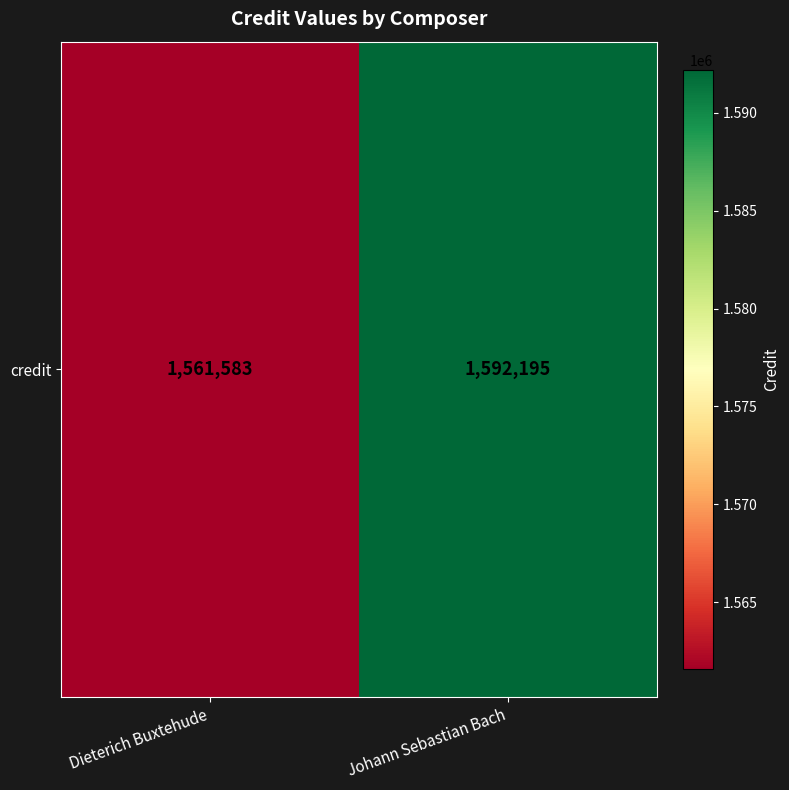

Reading left to right, what are all the values shown in this chart?

Dieterich Buxtehude=1561583	Johann Sebastian Bach=1592195